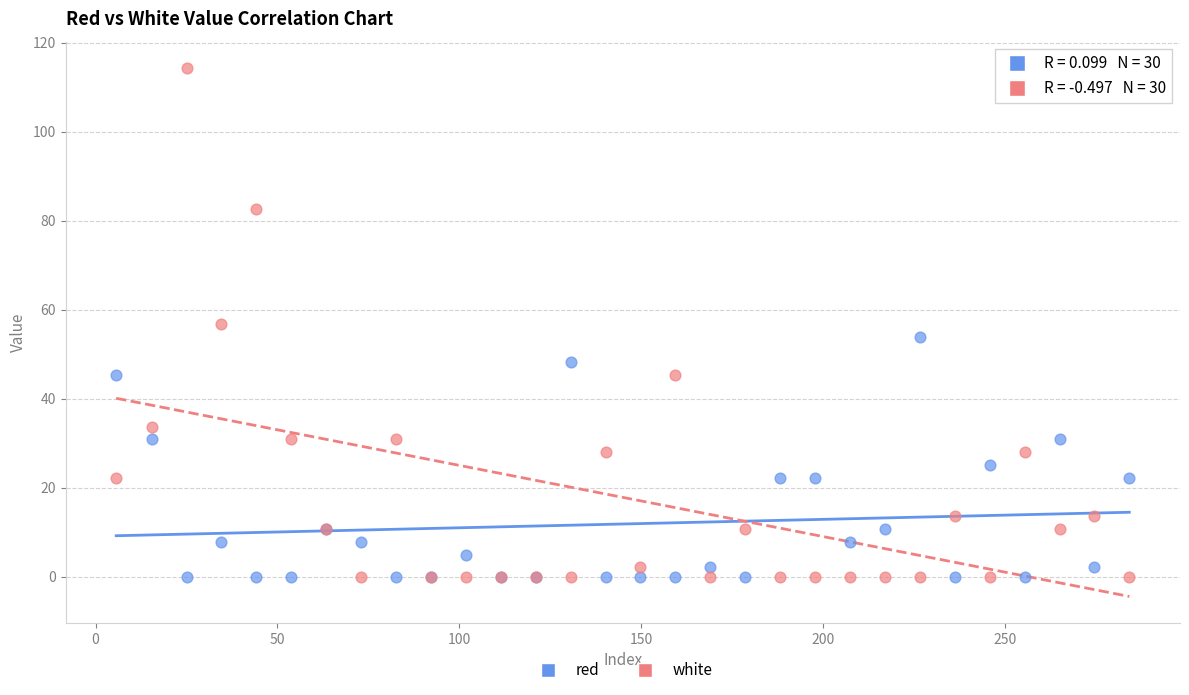

What are all the series names shown in the legend?

red, white